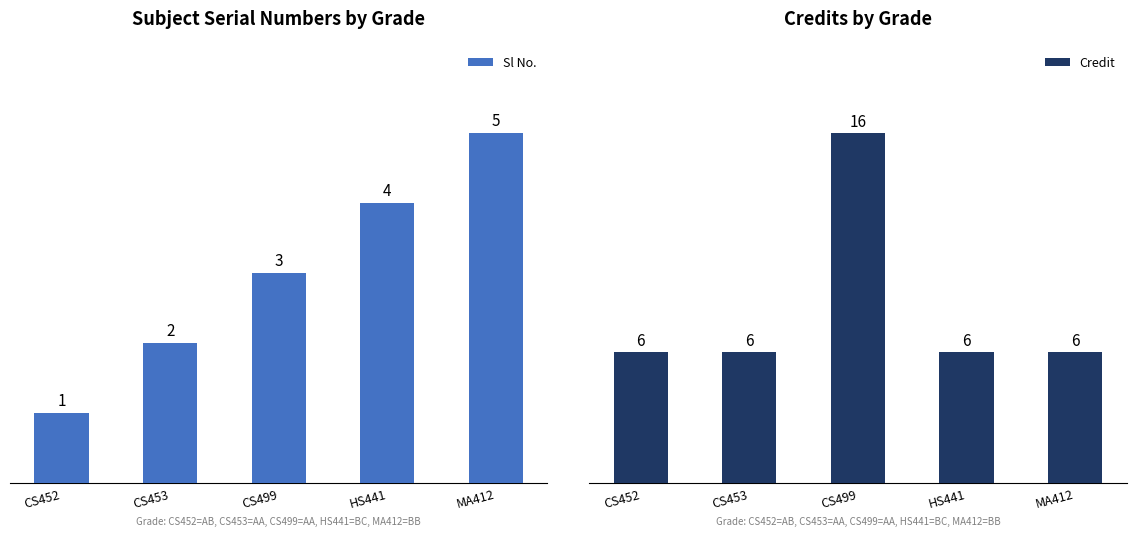

Are the bars grouped side by side (vs. stacked)?

Yes